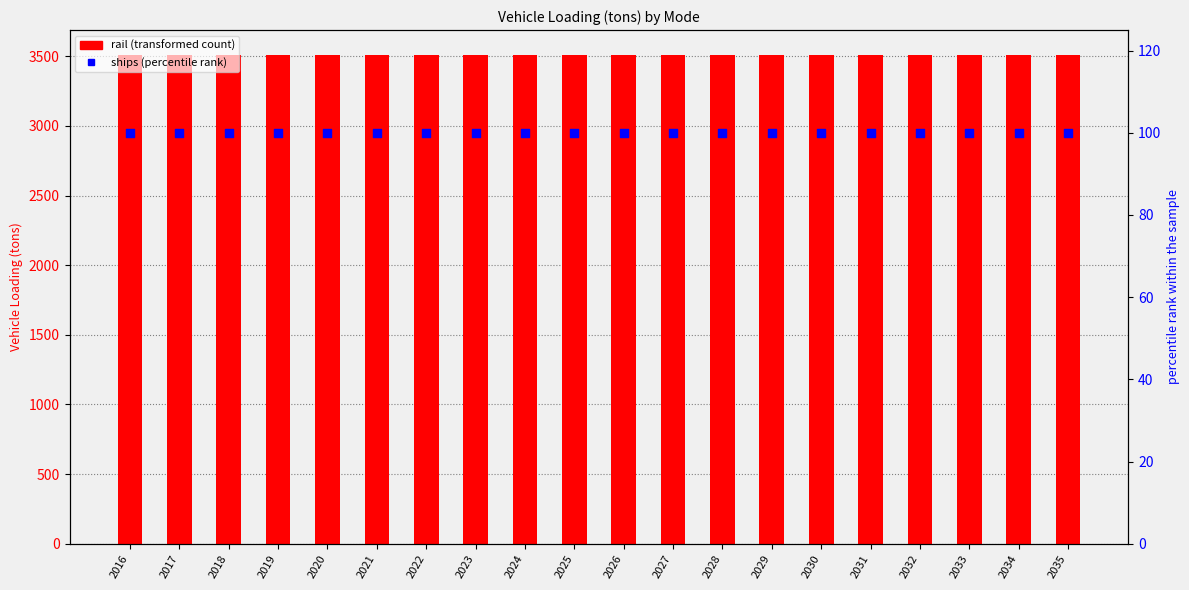

What are all the series names shown in the legend?

rail, ships (percentile rank)